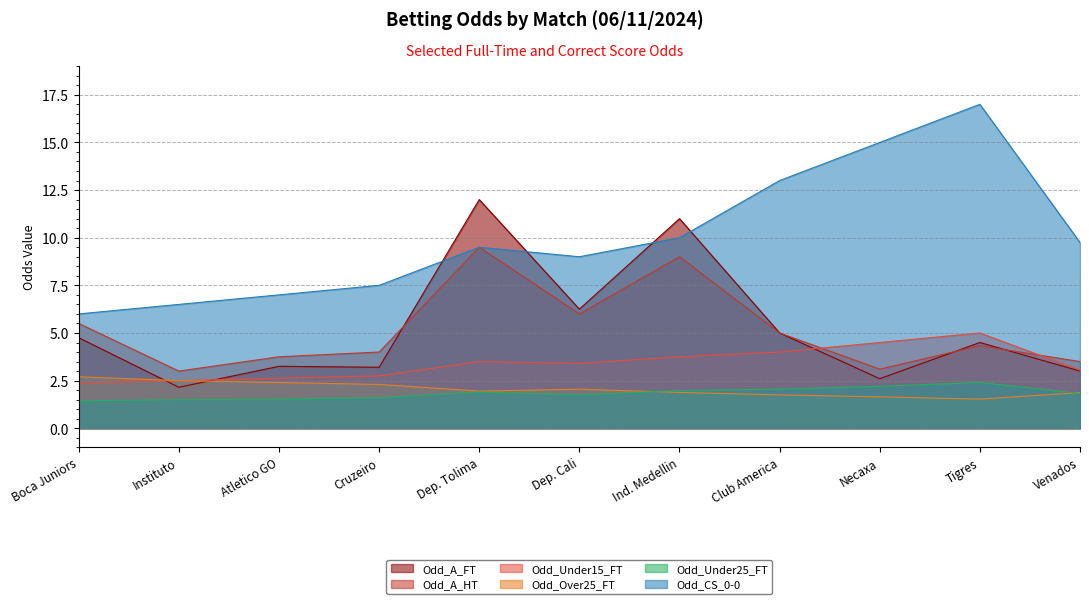

What are all the series names shown in the legend?

Odd_A_FT, Odd_A_HT, Odd_Under15_FT, Odd_Over25_FT, Odd_Under25_FT, Odd_CS_0-0